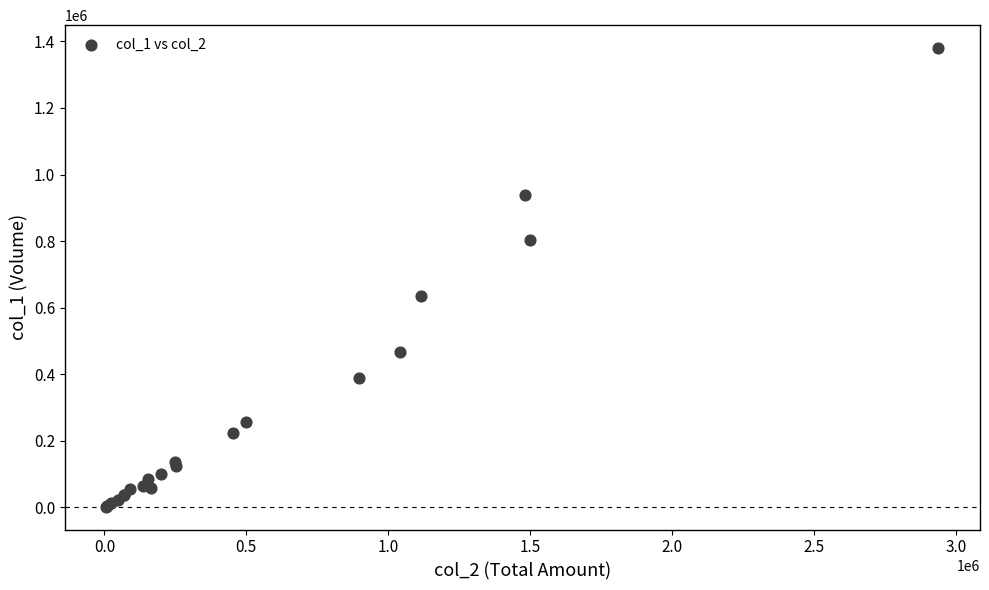

What Y value in the scatter plot is closest to 691000?

636000